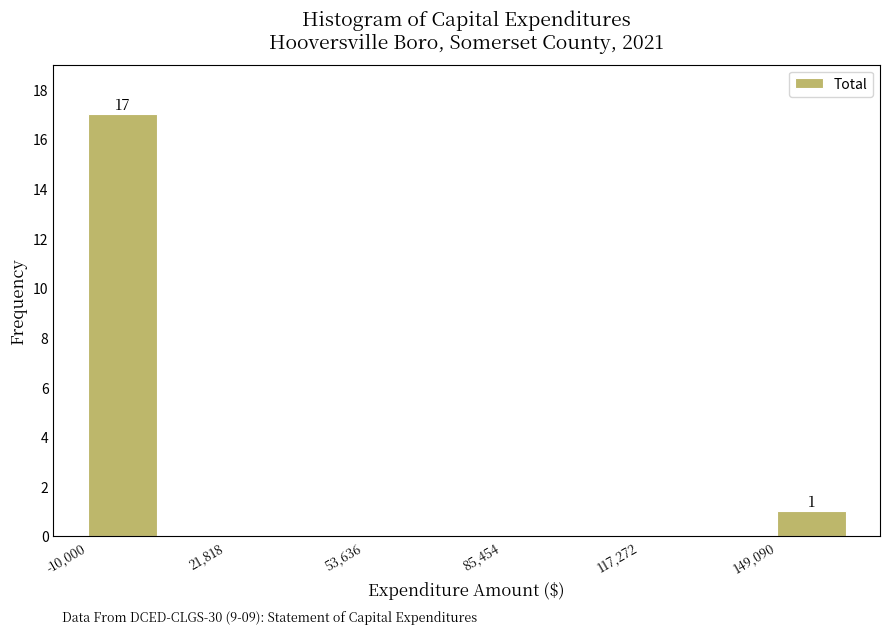

Around what value on the x-axis is the tallest bar? Give the approximate position of its centre, as read against the axis.

0